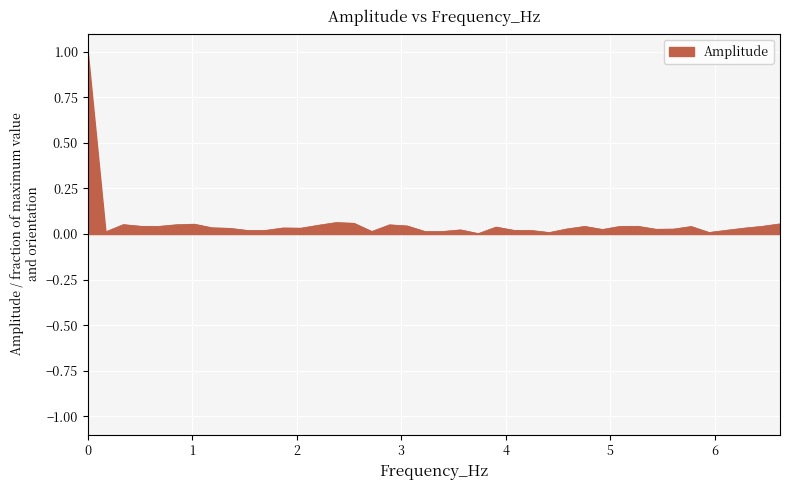

Does the chart display data point markers on the line(s)?

No